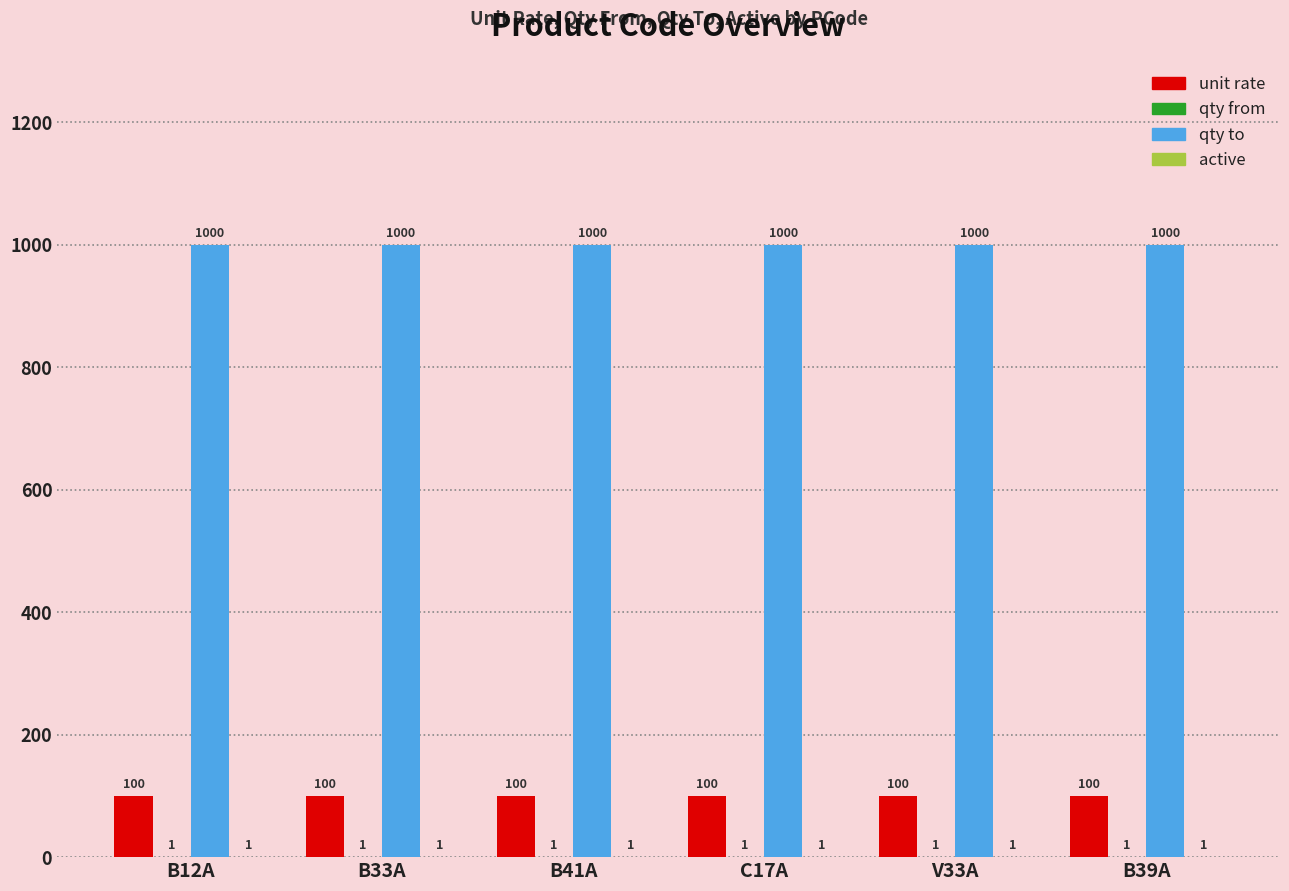

Is it true that unit rate equals 47 at V33A?

False